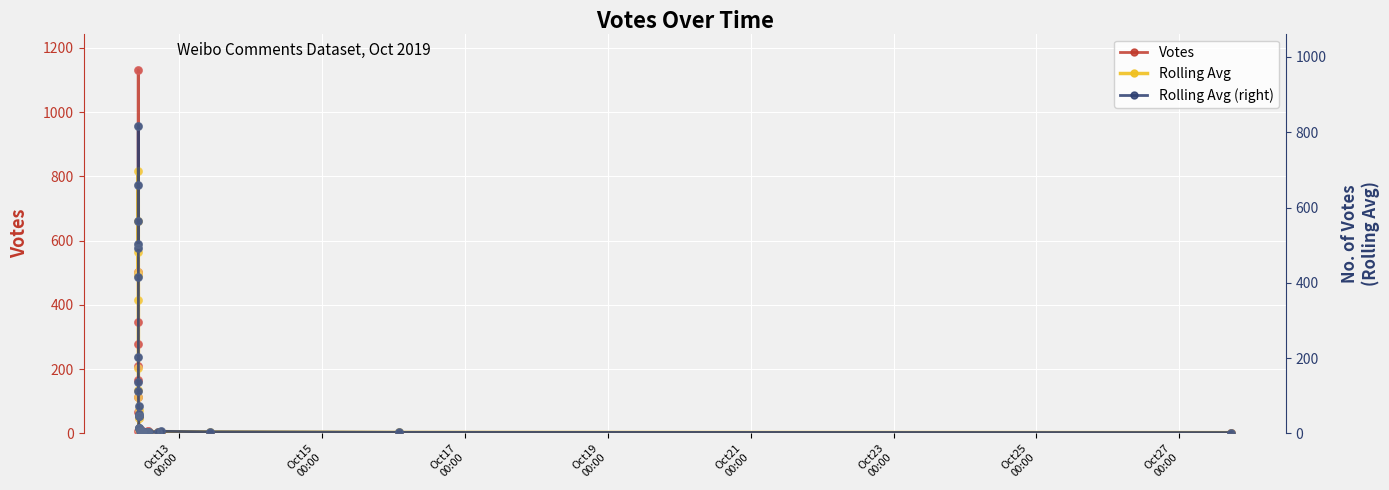

What are all the series names shown in the legend?

Votes, Rolling Avg, Rolling Avg (right)